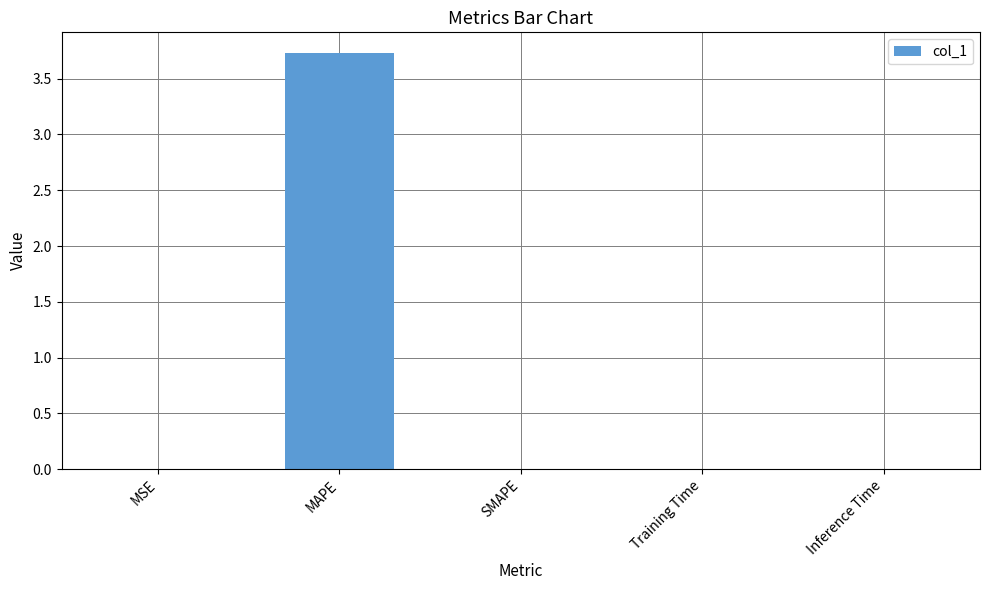

What is the greatest value displayed?

3.7